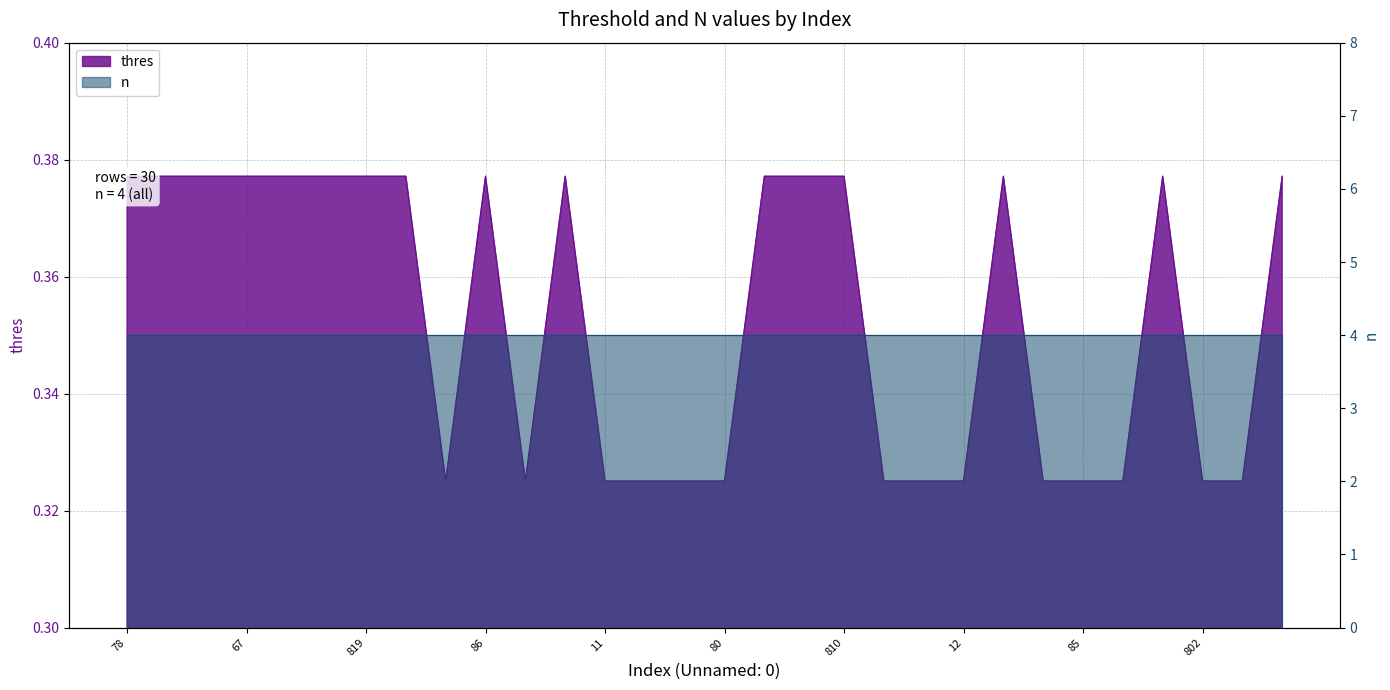

What is the maximum value shown in the chart?

0.4